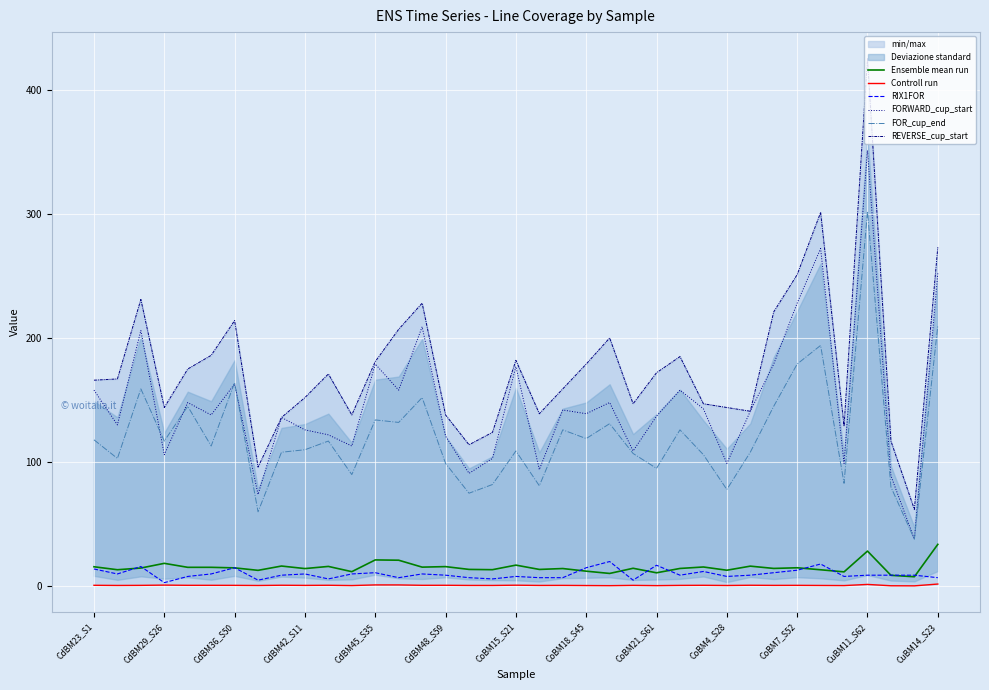

True or false: FORWARD_cup_start and FOR_cup_end intersect in this chart.

True